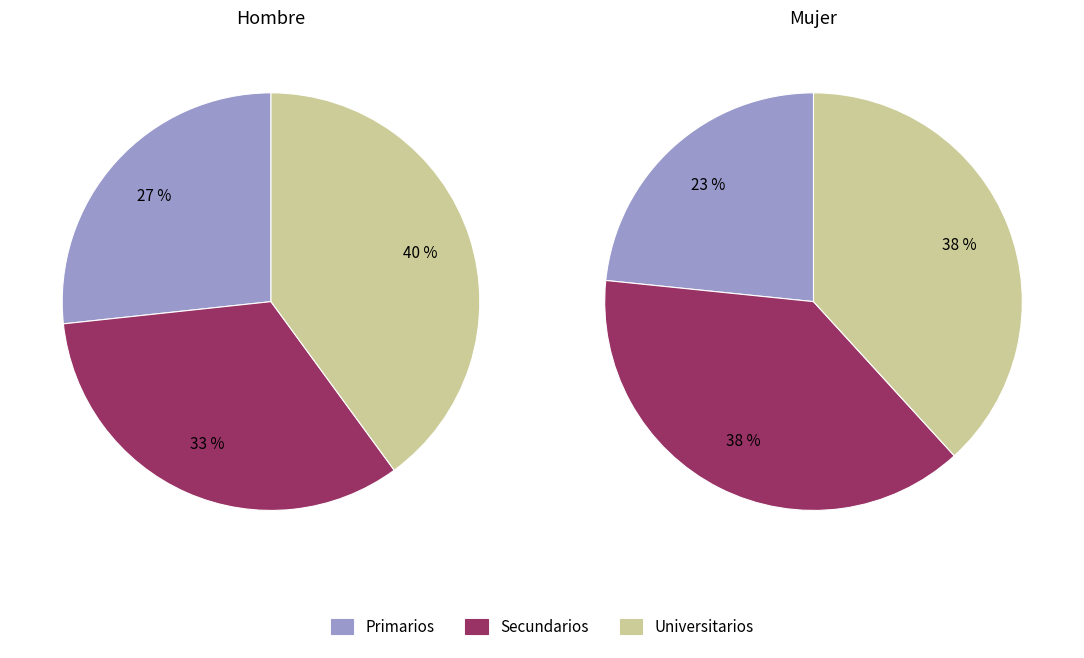

To the nearest percent, what is the average slice percentage?

33%